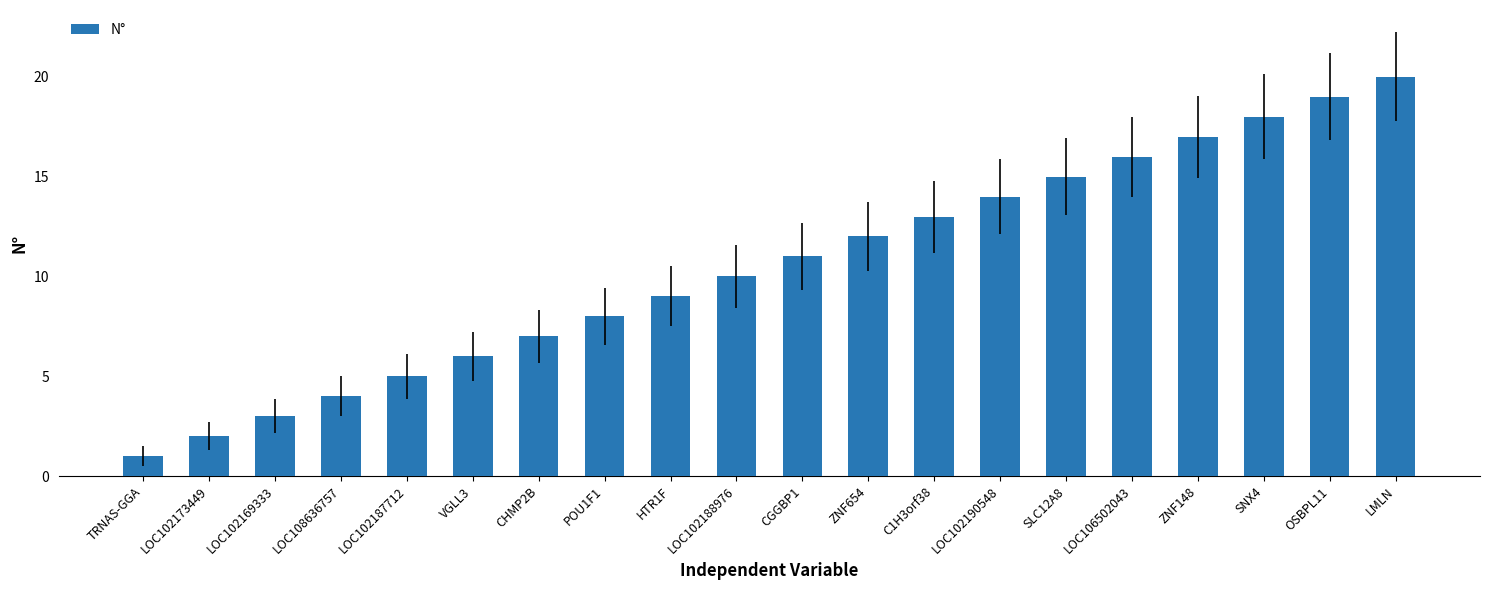

How many values are below 11?

10